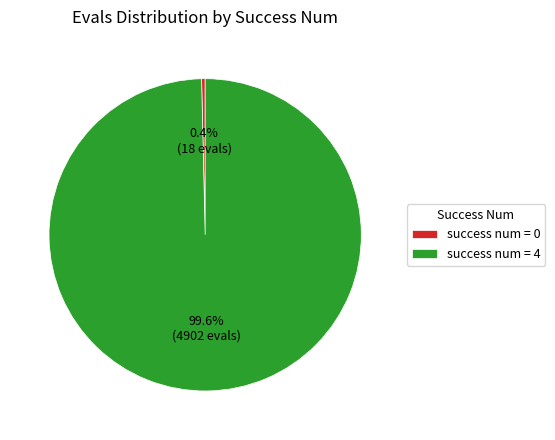

Which has a higher value, success num = 0 or success num = 4?

success num = 4